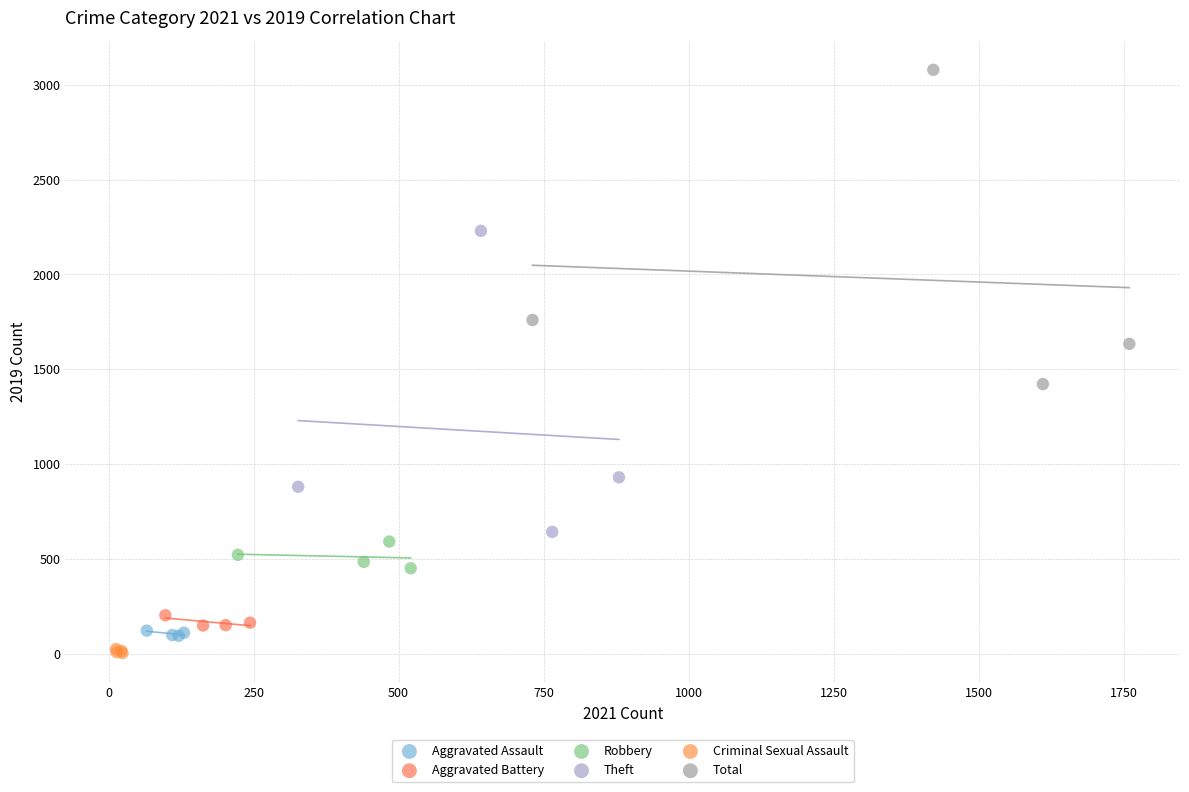

Which series reaches the maximum Y coordinate?

Total